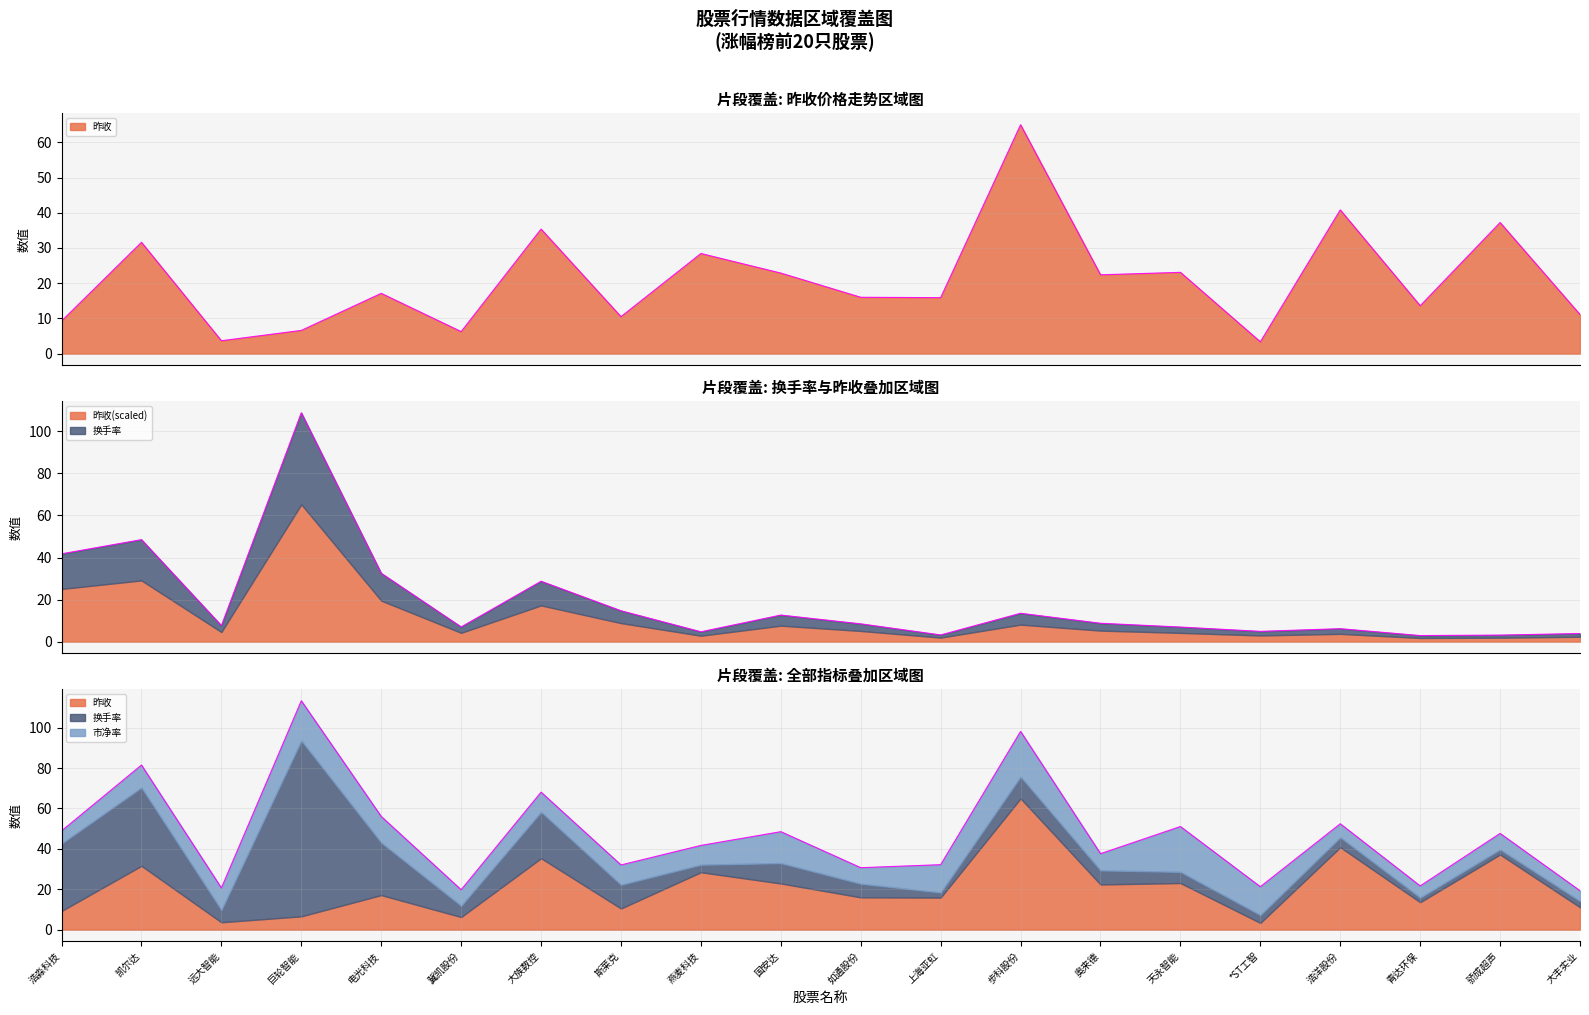

What is the sum of all 换手率 values?

368.4